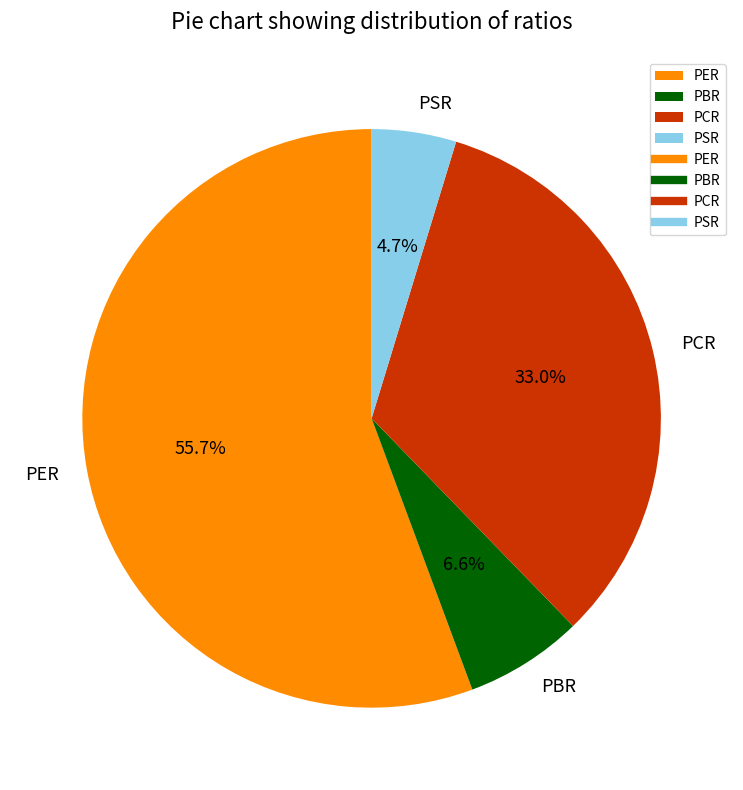

What percentage is the PER slice, to the nearest percent?

56%